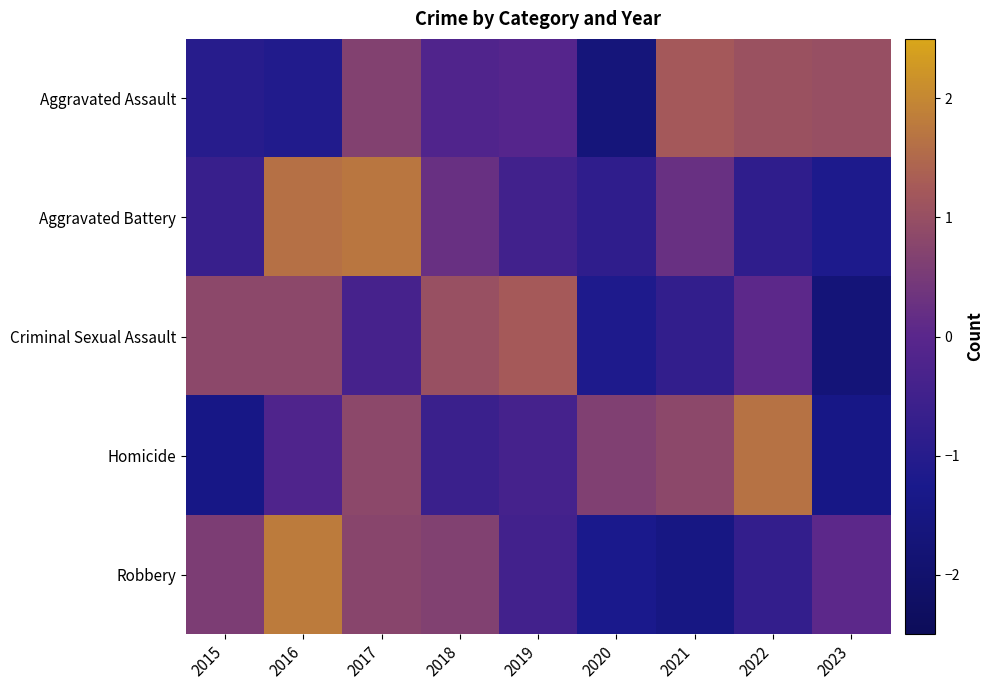

Reading left to right, extract all data points from this chart.

Aggravated Assault: 2015=-1.0	2016=-1.1	2017=0.7	2018=-0.2	2019=-0.1	2020=-1.7	2021=1.2	2022=1.1	2023=1.0
Aggravated Battery: 2015=-0.6	2016=1.6	2017=1.7	2018=0.2	2019=-0.5	2020=-0.8	2021=0.2	2022=-0.8	2023=-1.2
Criminal Sexual Assault: 2015=0.8	2016=0.8	2017=-0.4	2018=1.0	2019=1.2	2020=-1.1	2021=-0.7	2022=0.0	2023=-1.7
Homicide: 2015=-1.4	2016=-0.2	2017=0.8	2018=-0.6	2019=-0.4	2020=0.6	2021=0.8	2022=1.7	2023=-1.4
Robbery: 2015=0.6	2016=1.8	2017=0.8	2018=0.7	2019=-0.4	2020=-1.2	2021=-1.5	2022=-0.7	2023=0.0